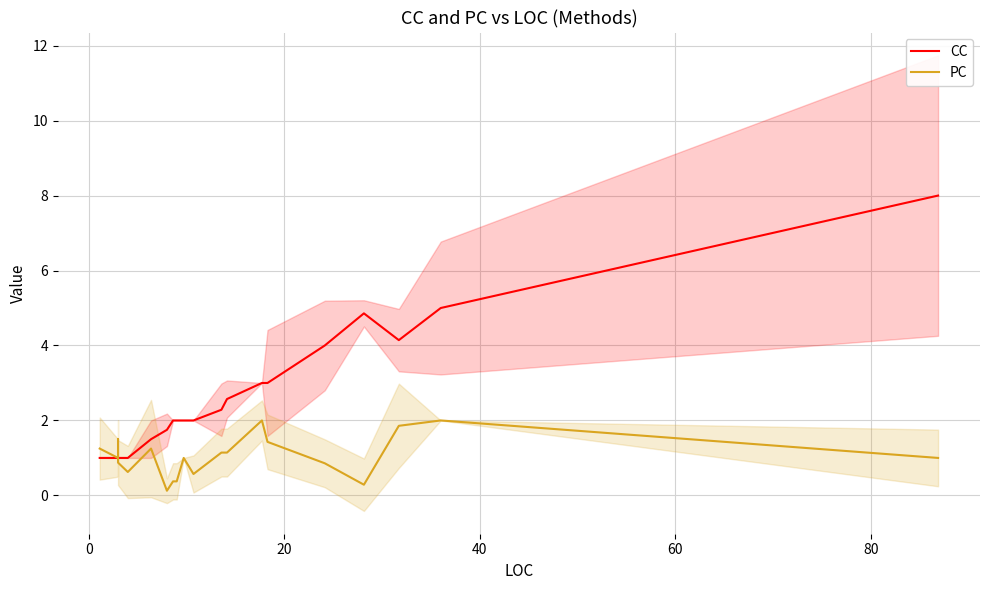

What is the difference between the maximum and second lowest values in the PC series?

1.7